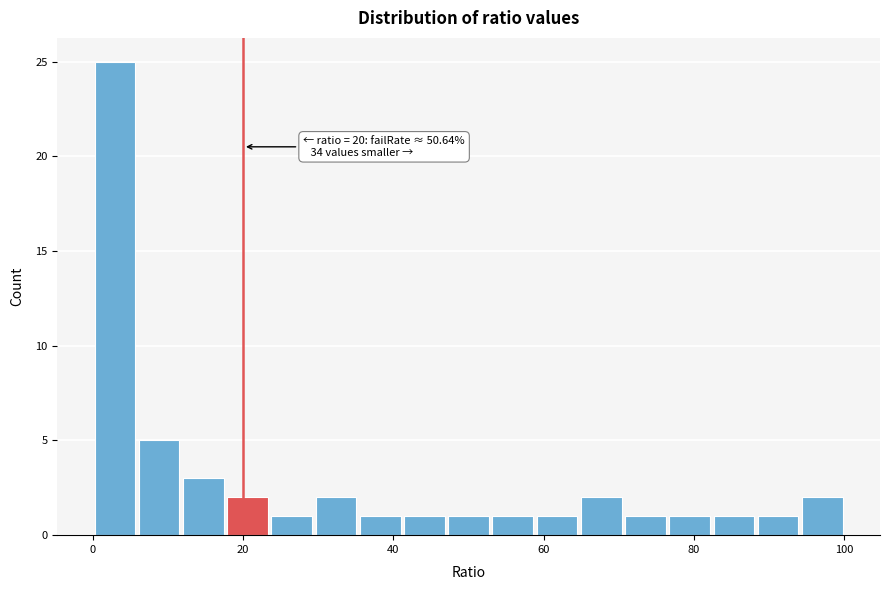

Read against the x-axis, roughly where is the centre of the tallest bar?

2